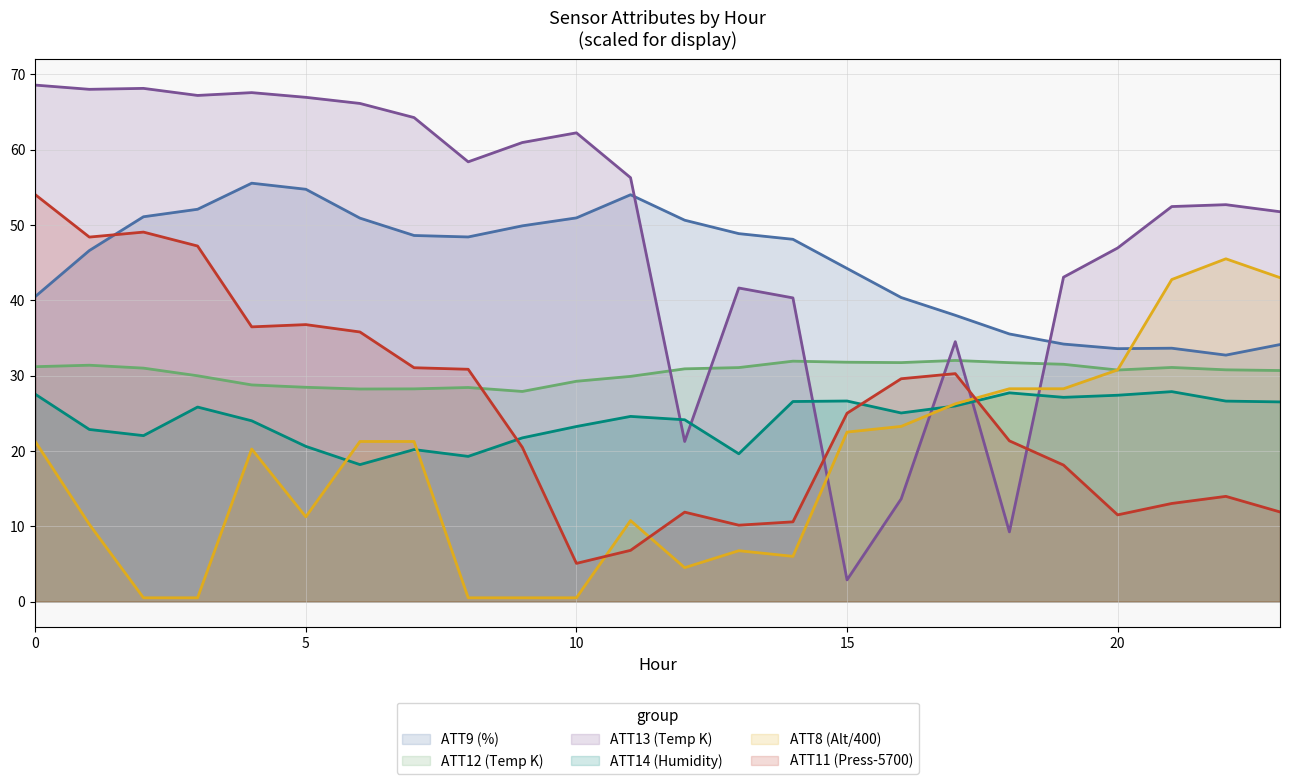

Rank the series at 16 from lowest to highest value.

ATT13 (Temp K), ATT8 (Alt/400), ATT14 (Humidity), ATT11 (Press-5700), ATT12 (Temp K), ATT9 (%)